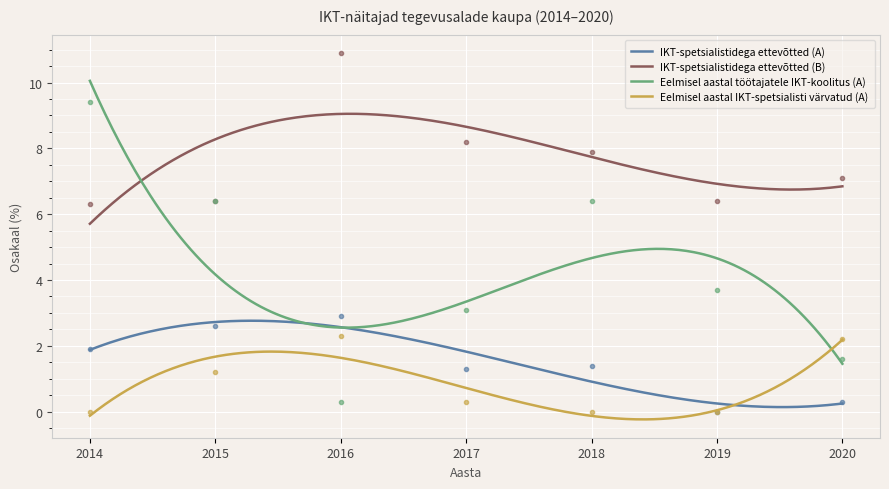

What is the sum of the Eelmisel aastal töötajatele IKT-koolitus (A) values at 2015 and 2018?

12.8